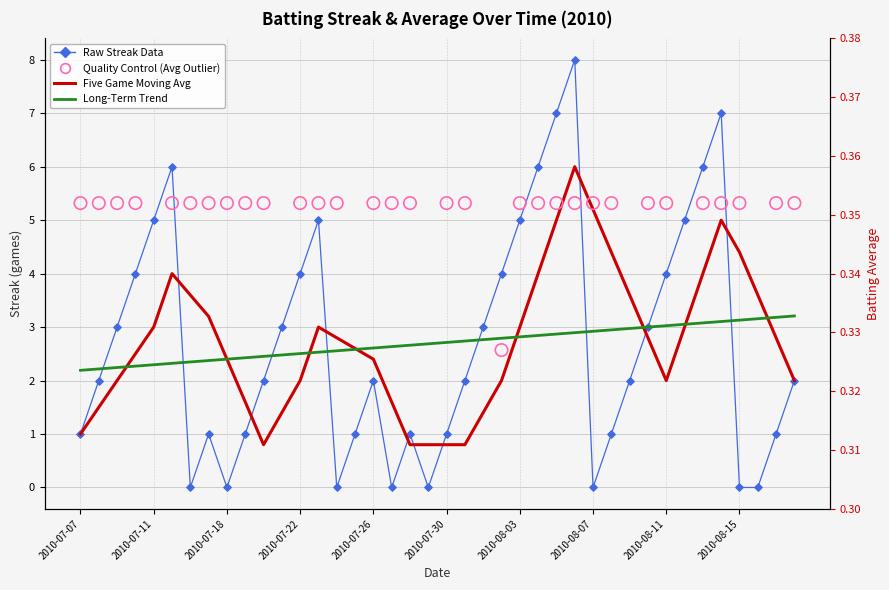

Is the value of Batting Average1 at 2010-08-18 greater than the value of Streak at 2010-07-21?

No